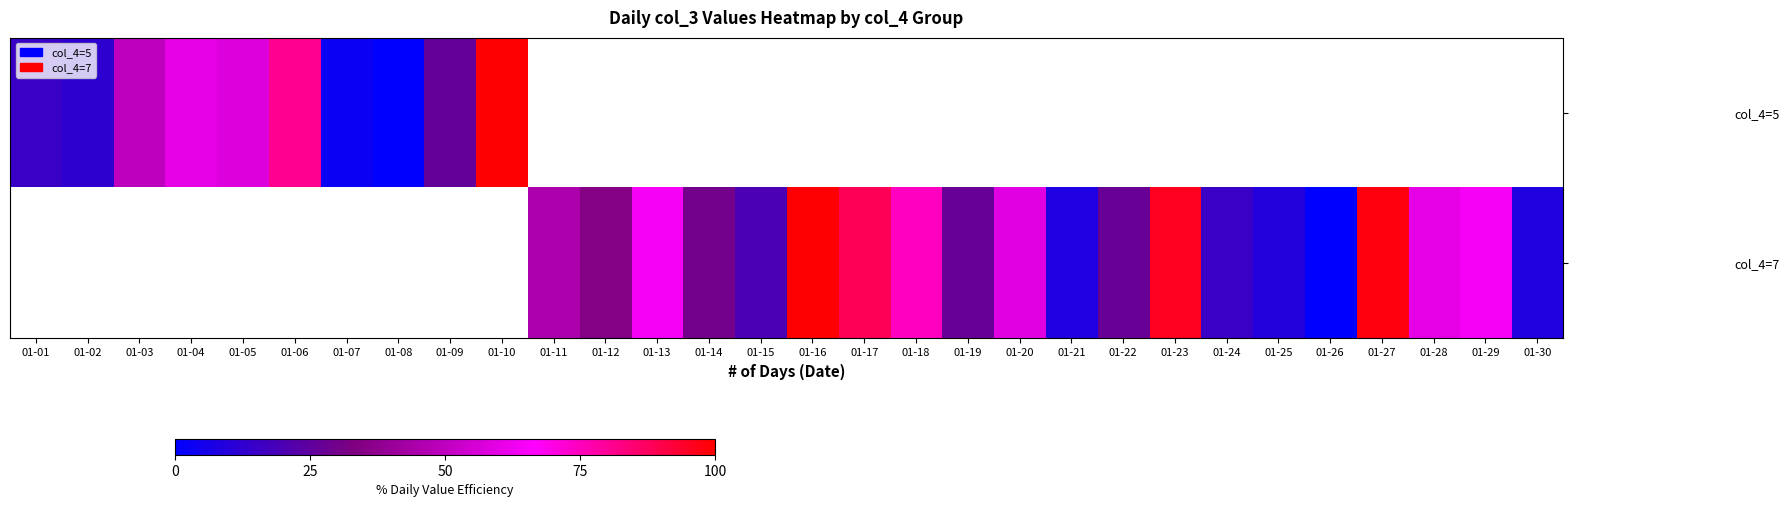

Which series changed the most between 01-18 and 01-22?

col_4=7